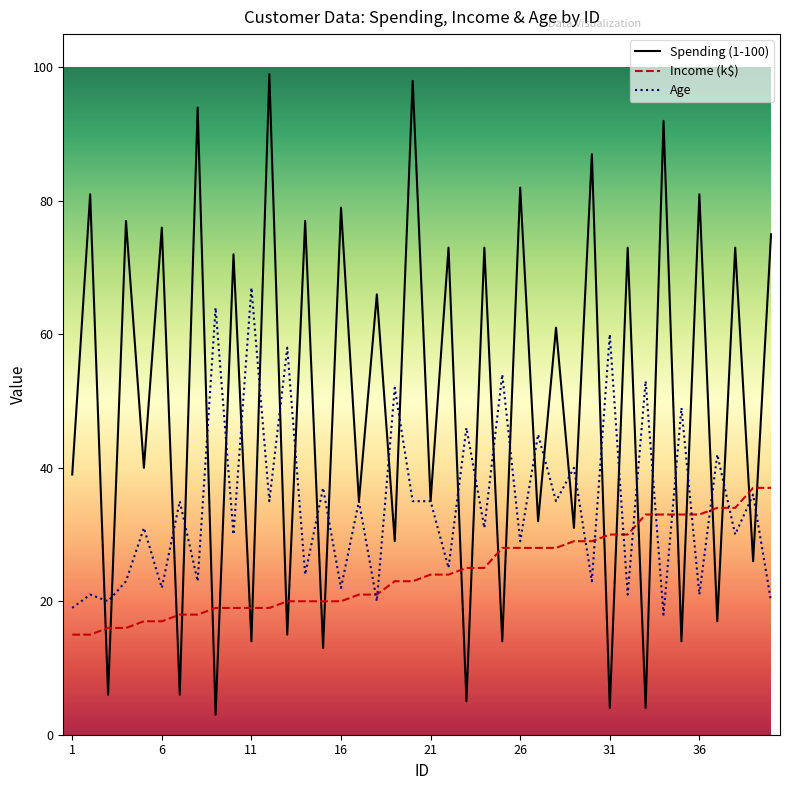

Rank the series by their maximum value, from highest to lowest.

Spending (1-100), Age, Income (k$)